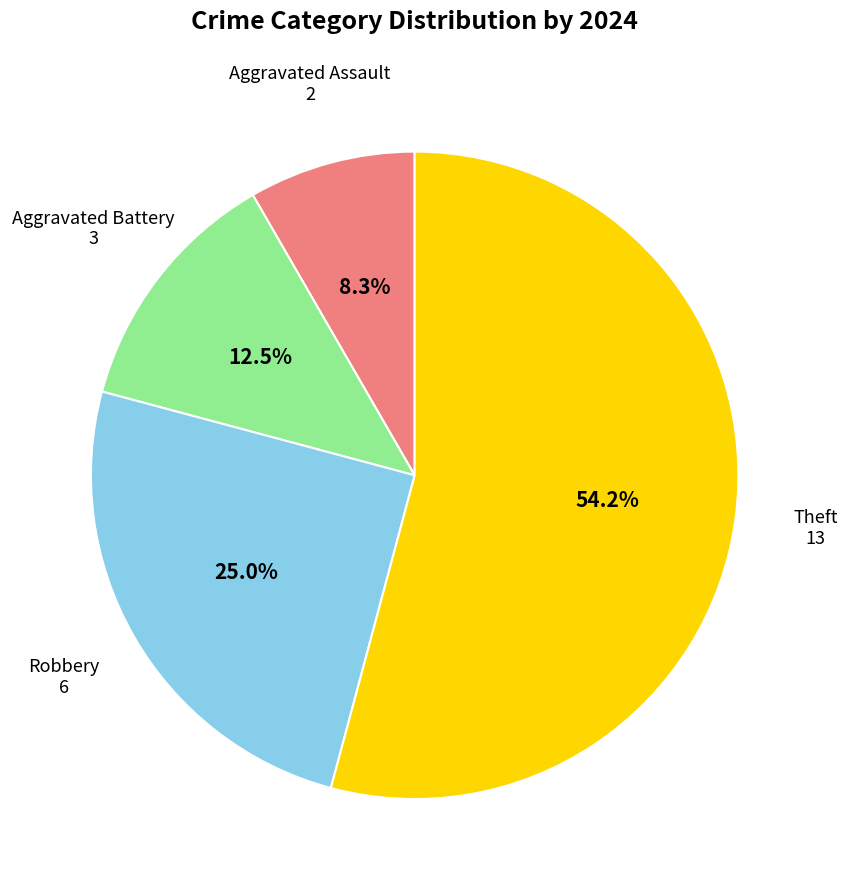

Is there any slice that represents more than half of the pie?

Yes